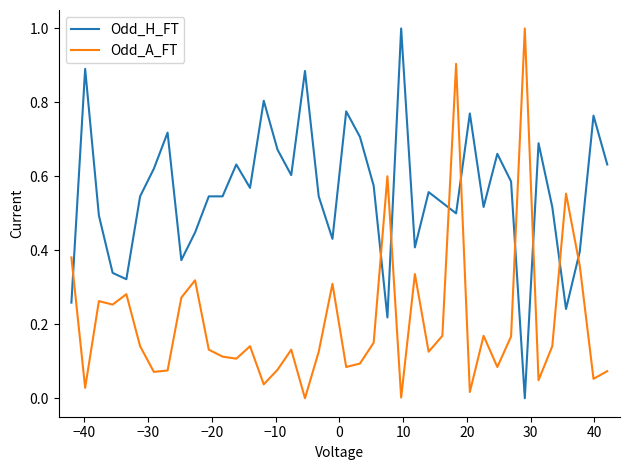

True or false: Odd_A_FT has more than 2 interior local peaks.

True